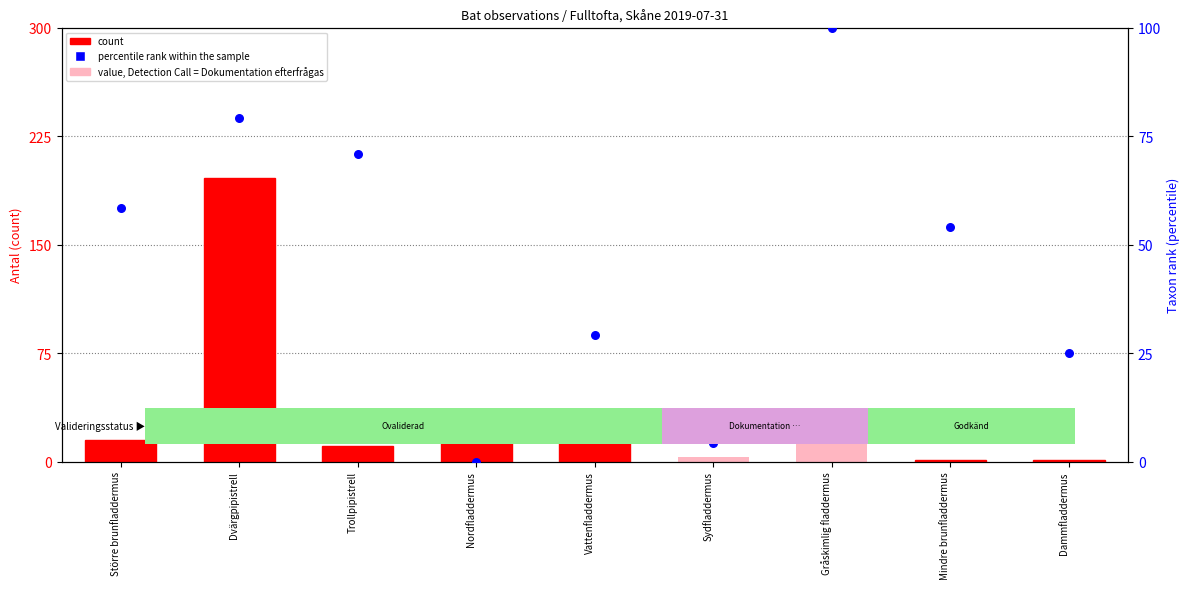

At which category is the sum across all series the highest?

Dvärgpipistrell